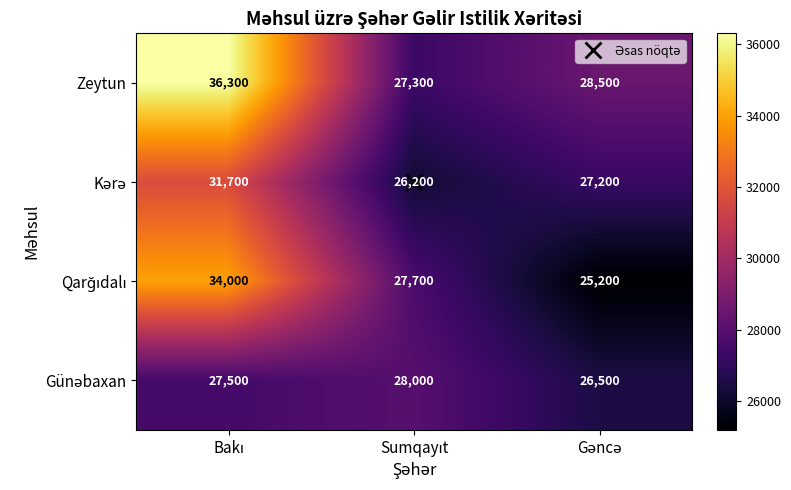

What is the difference between the maximum and minimum values in the Zeytun series?

9000